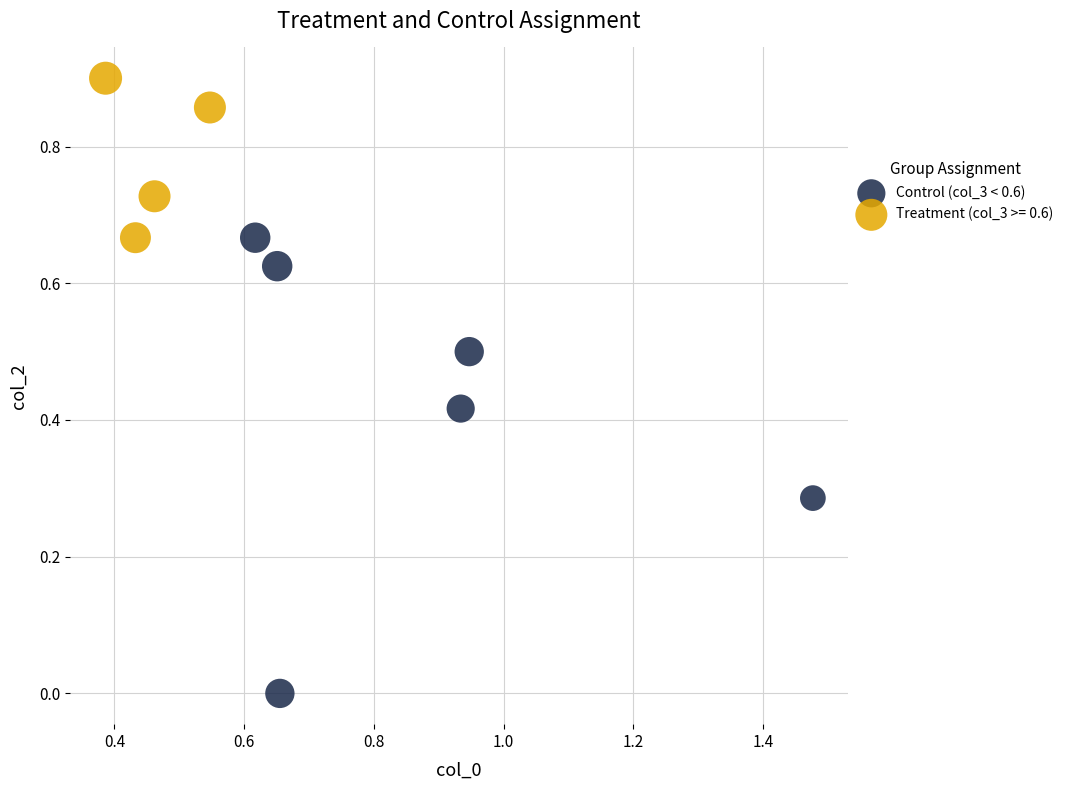

Which series contains the lowest Y value?

Control (col_3 < 0.6)